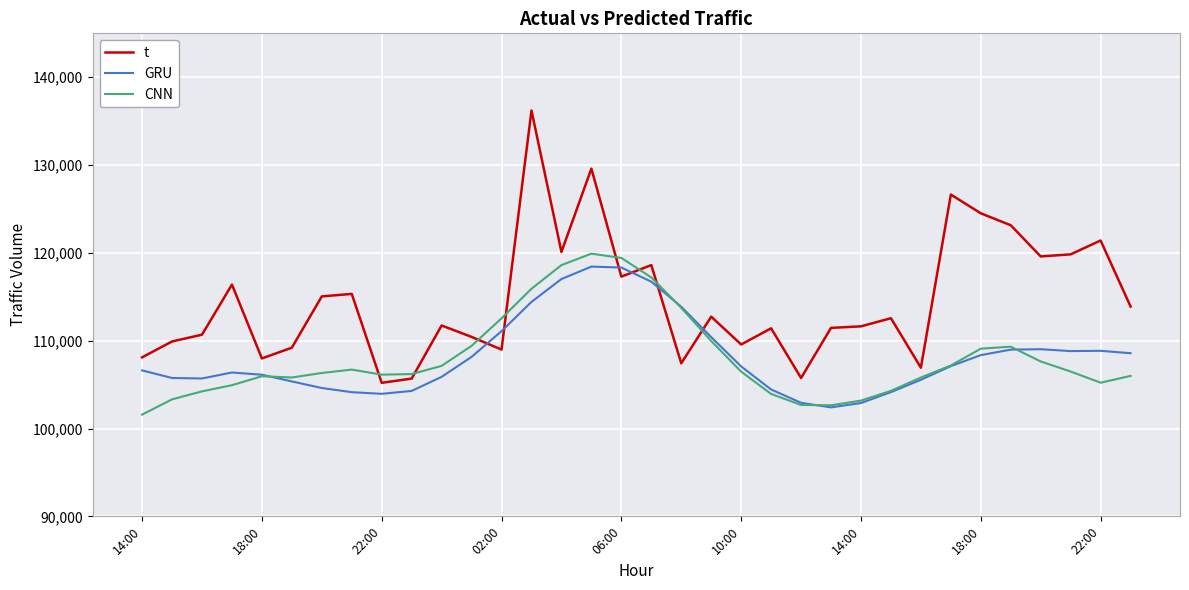

What is the sum of all GRU values?

3676426.6